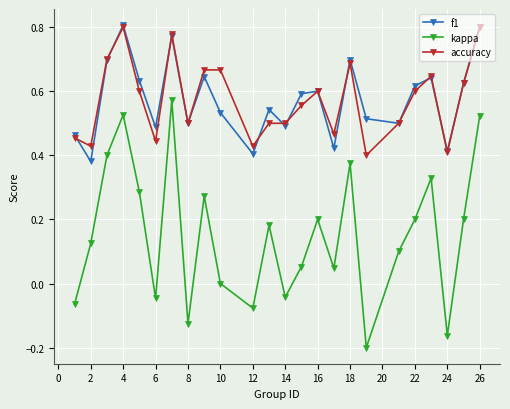

How many interior local peaks does the f1 series have?

7